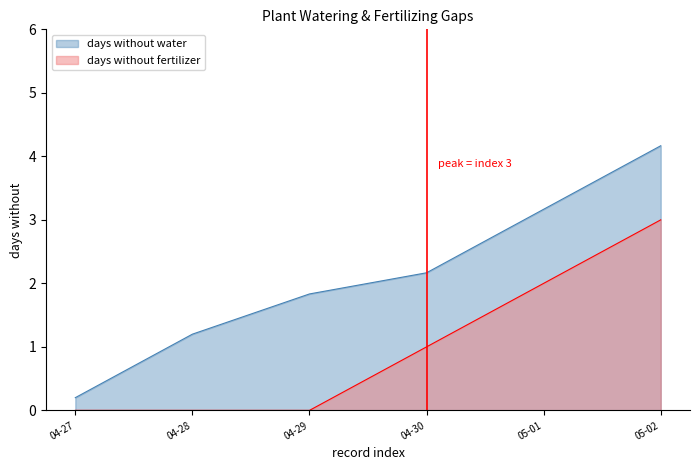

What position from the right is 04-27?

6